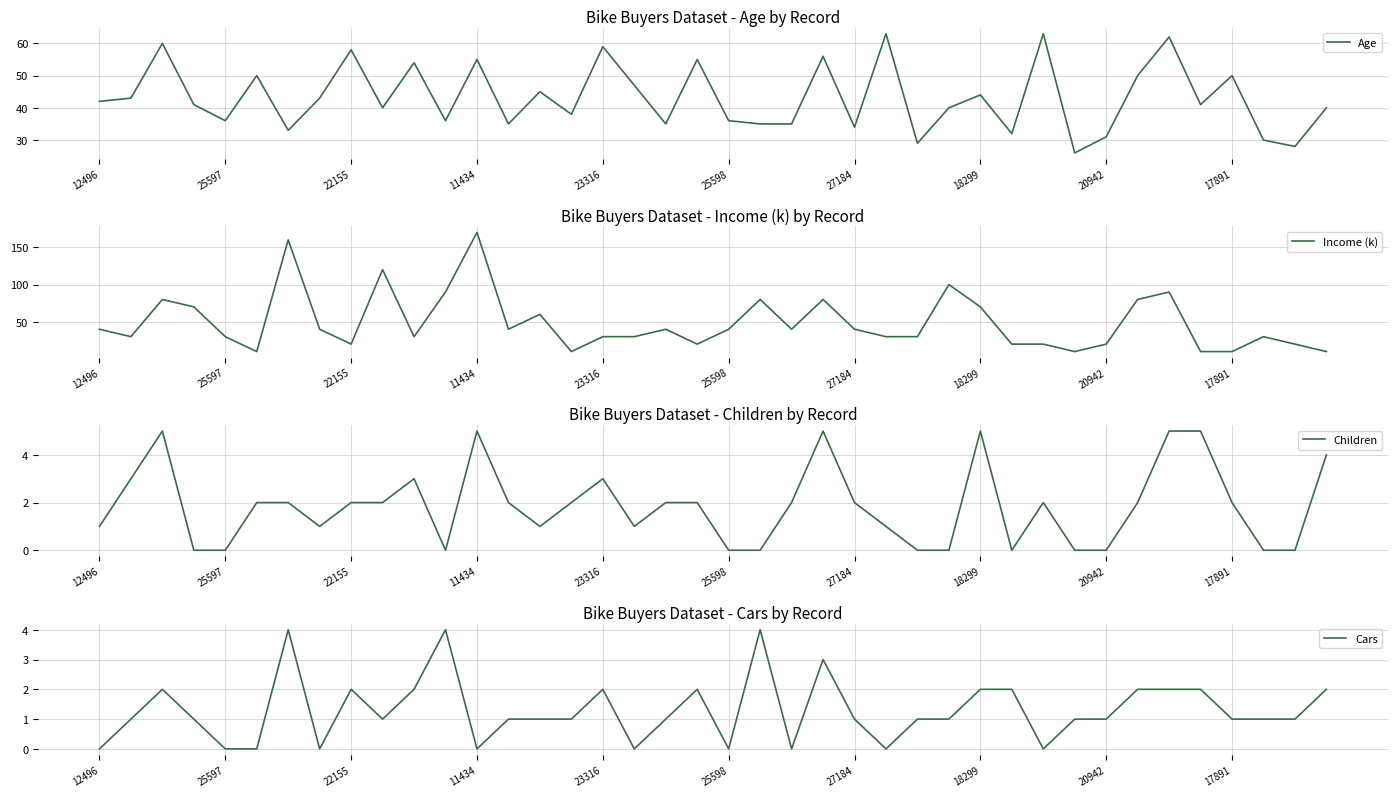

The value of Age at 25597 is 36. True or false?

True